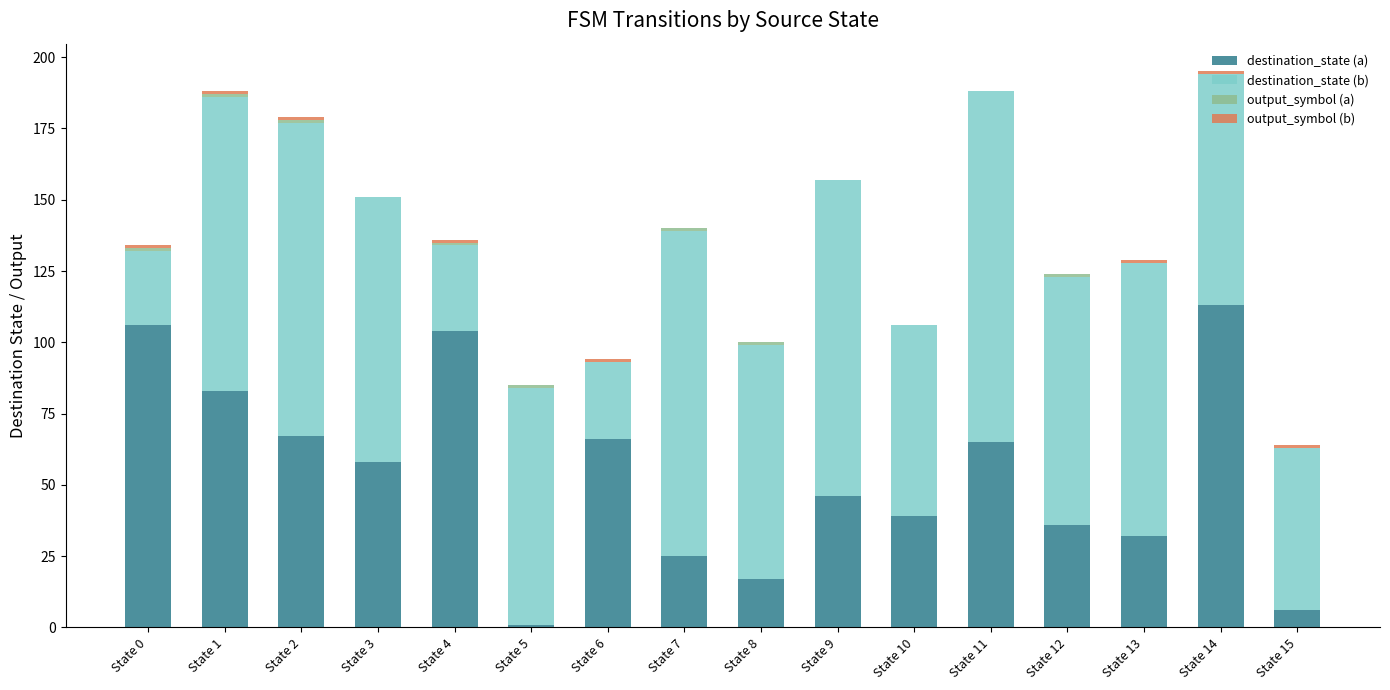

Which category has the highest value in the destination_state (a) series?

State 14